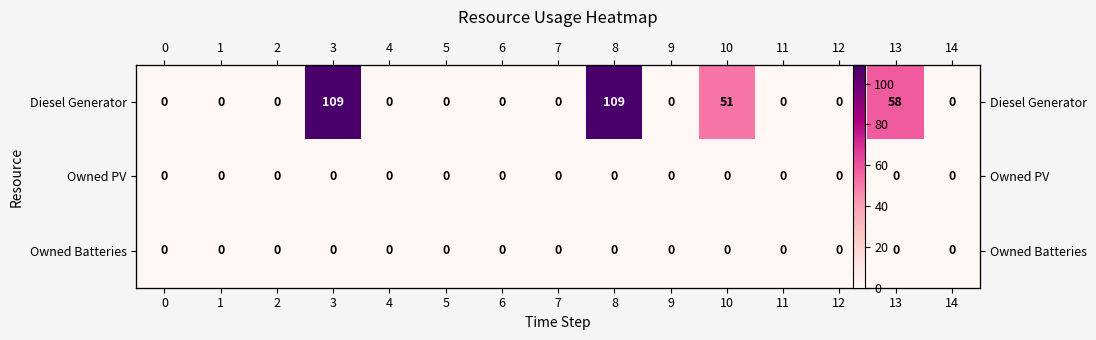

The Owned Batteries series shows 0 at 4. True or false?

True